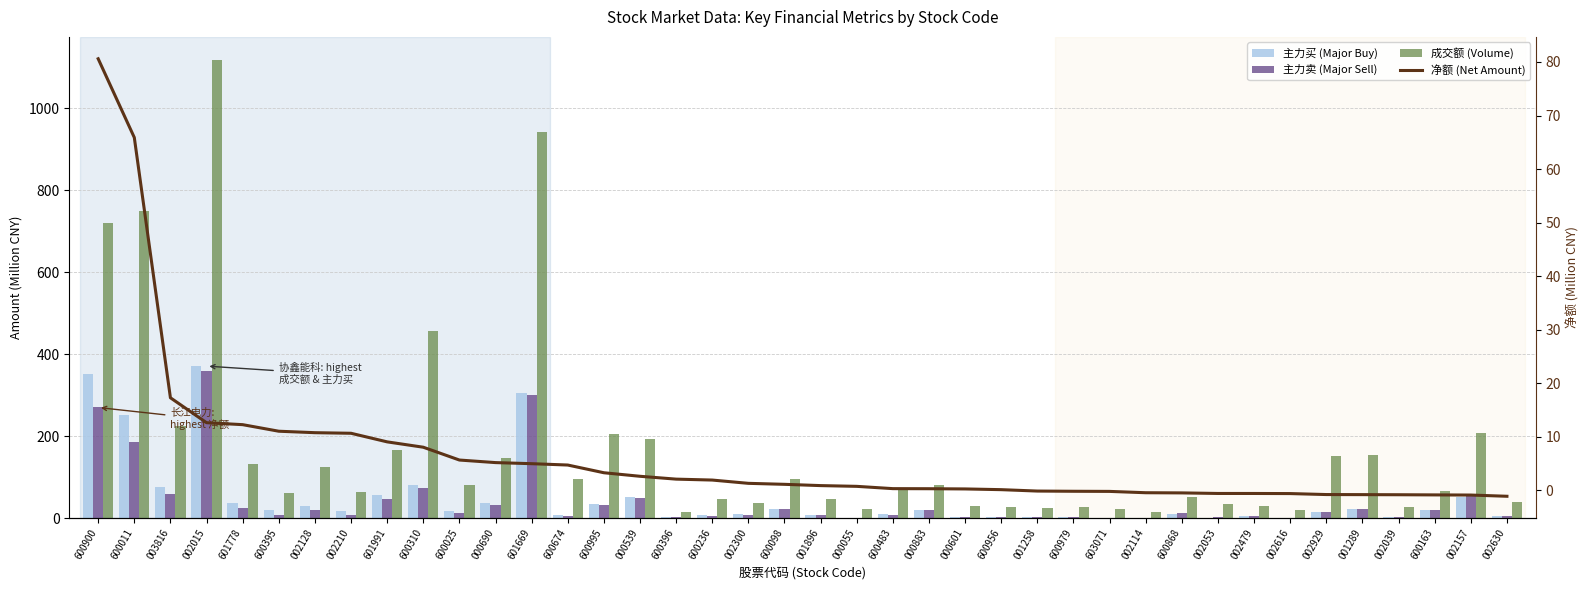

Is it true that 主力卖 (Major Sell) equals 1.1 at 002114?

False